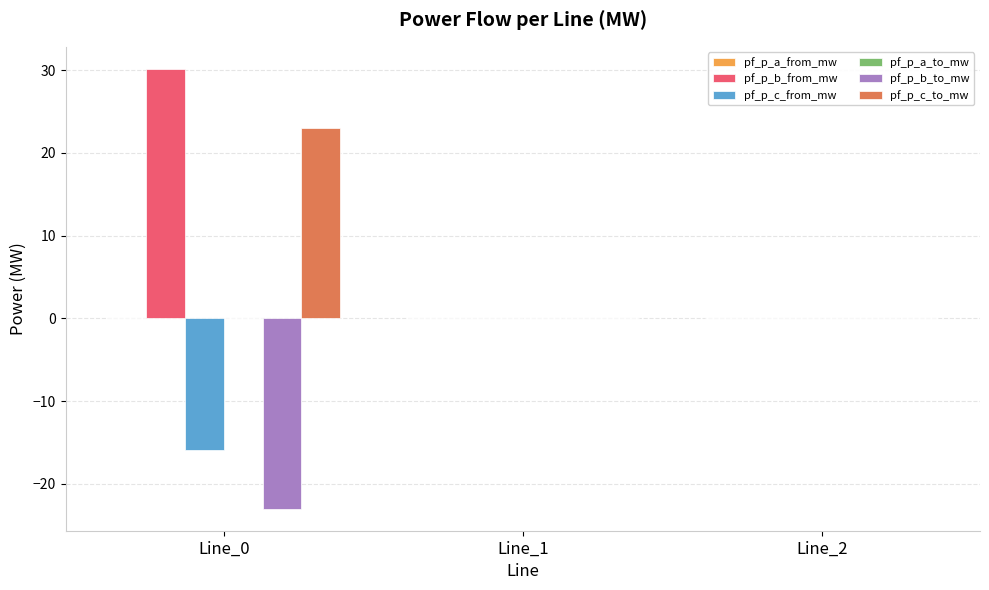

What is the difference between the pf_p_c_to_mw values at Line_2 and Line_0?

23.0